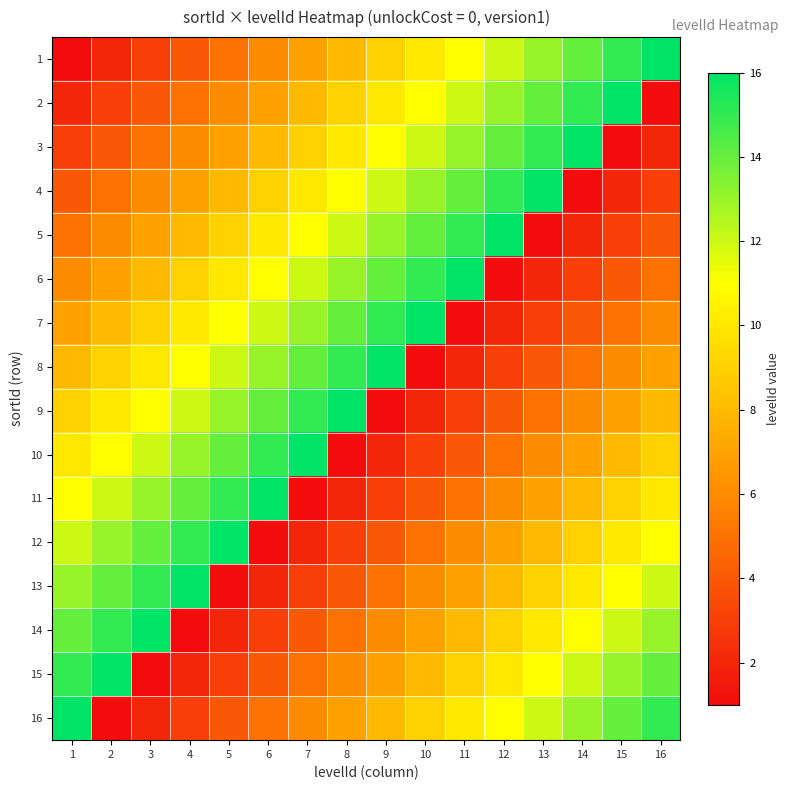

Reading left to right, transcribe all the data shown in this chart.

1: 1=1	2=2	3=3	4=4	5=5	6=6	7=7	8=8	9=9	10=10	11=11	12=12	13=13	14=14	15=15	16=16
2: 1=2	2=3	3=4	4=5	5=6	6=7	7=8	8=9	9=10	10=11	11=12	12=13	13=14	14=15	15=16	16=1
3: 1=3	2=4	3=5	4=6	5=7	6=8	7=9	8=10	9=11	10=12	11=13	12=14	13=15	14=16	15=1	16=2
4: 1=4	2=5	3=6	4=7	5=8	6=9	7=10	8=11	9=12	10=13	11=14	12=15	13=16	14=1	15=2	16=3
5: 1=5	2=6	3=7	4=8	5=9	6=10	7=11	8=12	9=13	10=14	11=15	12=16	13=1	14=2	15=3	16=4
6: 1=6	2=7	3=8	4=9	5=10	6=11	7=12	8=13	9=14	10=15	11=16	12=1	13=2	14=3	15=4	16=5
7: 1=7	2=8	3=9	4=10	5=11	6=12	7=13	8=14	9=15	10=16	11=1	12=2	13=3	14=4	15=5	16=6
8: 1=8	2=9	3=10	4=11	5=12	6=13	7=14	8=15	9=16	10=1	11=2	12=3	13=4	14=5	15=6	16=7
9: 1=9	2=10	3=11	4=12	5=13	6=14	7=15	8=16	9=1	10=2	11=3	12=4	13=5	14=6	15=7	16=8
10: 1=10	2=11	3=12	4=13	5=14	6=15	7=16	8=1	9=2	10=3	11=4	12=5	13=6	14=7	15=8	16=9
11: 1=11	2=12	3=13	4=14	5=15	6=16	7=1	8=2	9=3	10=4	11=5	12=6	13=7	14=8	15=9	16=10
12: 1=12	2=13	3=14	4=15	5=16	6=1	7=2	8=3	9=4	10=5	11=6	12=7	13=8	14=9	15=10	16=11
13: 1=13	2=14	3=15	4=16	5=1	6=2	7=3	8=4	9=5	10=6	11=7	12=8	13=9	14=10	15=11	16=12
14: 1=14	2=15	3=16	4=1	5=2	6=3	7=4	8=5	9=6	10=7	11=8	12=9	13=10	14=11	15=12	16=13
15: 1=15	2=16	3=1	4=2	5=3	6=4	7=5	8=6	9=7	10=8	11=9	12=10	13=11	14=12	15=13	16=14
16: 1=16	2=1	3=2	4=3	5=4	6=5	7=6	8=7	9=8	10=9	11=10	12=11	13=12	14=13	15=14	16=15